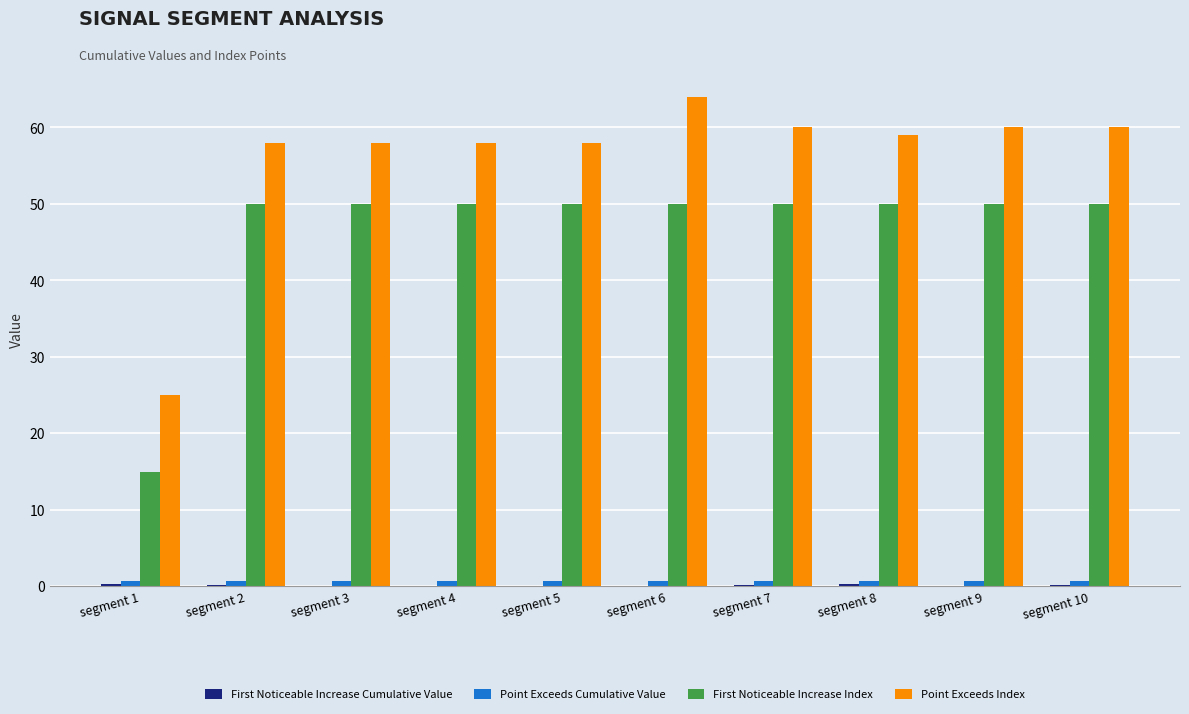

At which category is the sum across all series the highest?

segment 6